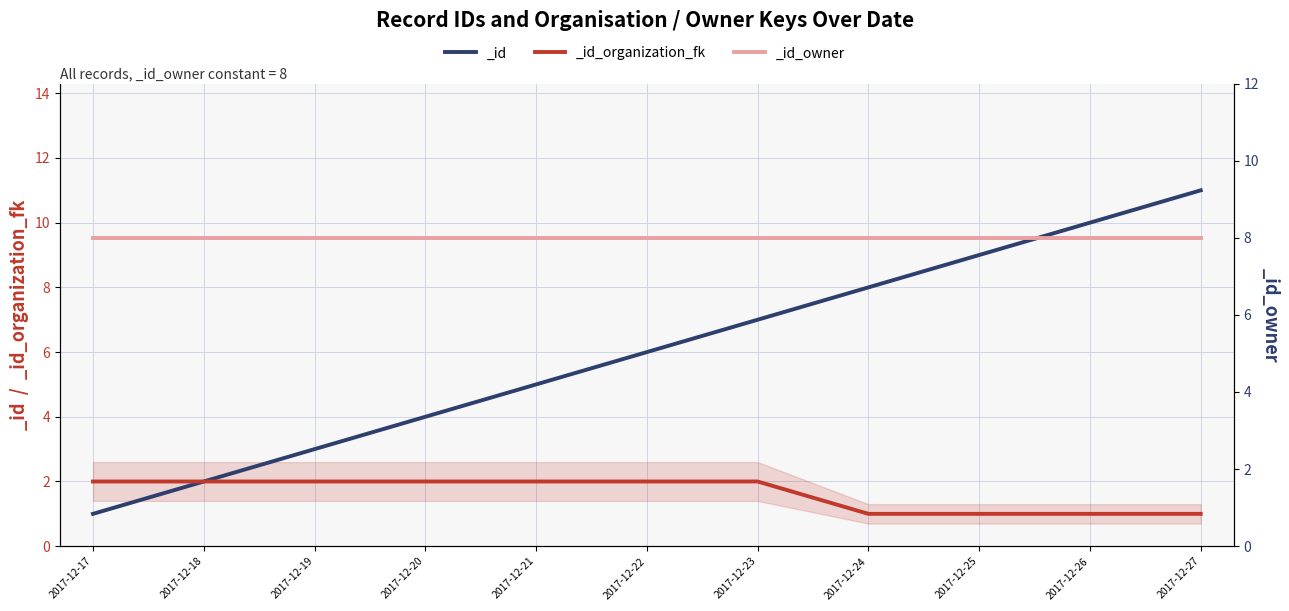

What is the spread (max minus min) of values at 2017-12-24?

7